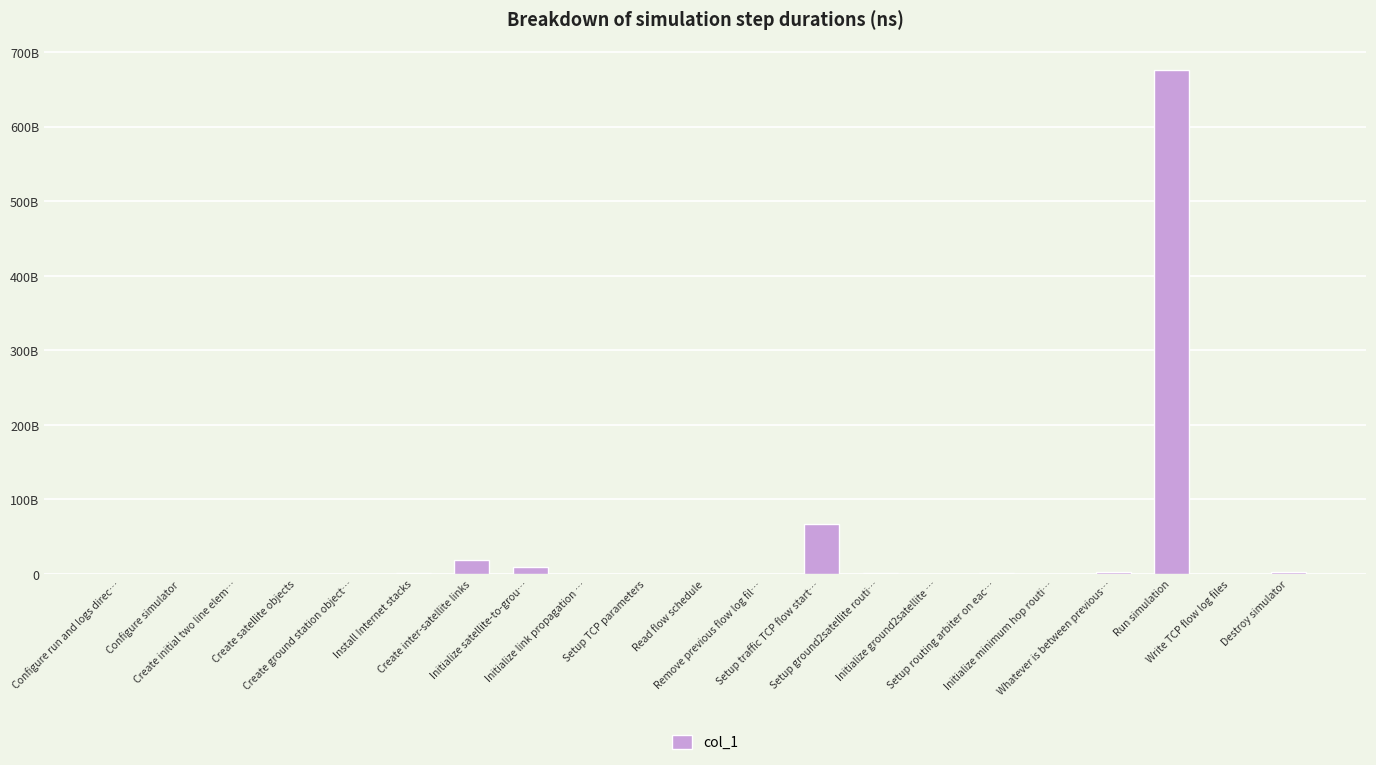

The value at Create initial two line elem… is 68262350. True or false?

False